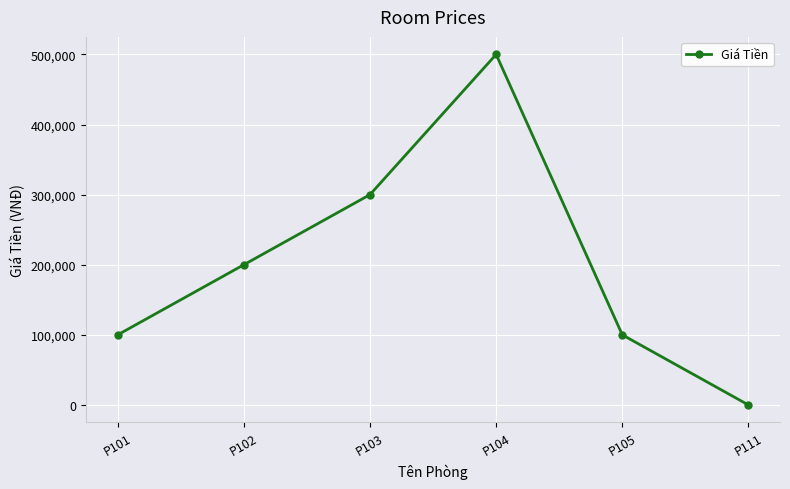

Count the number of categories in the chart.

6